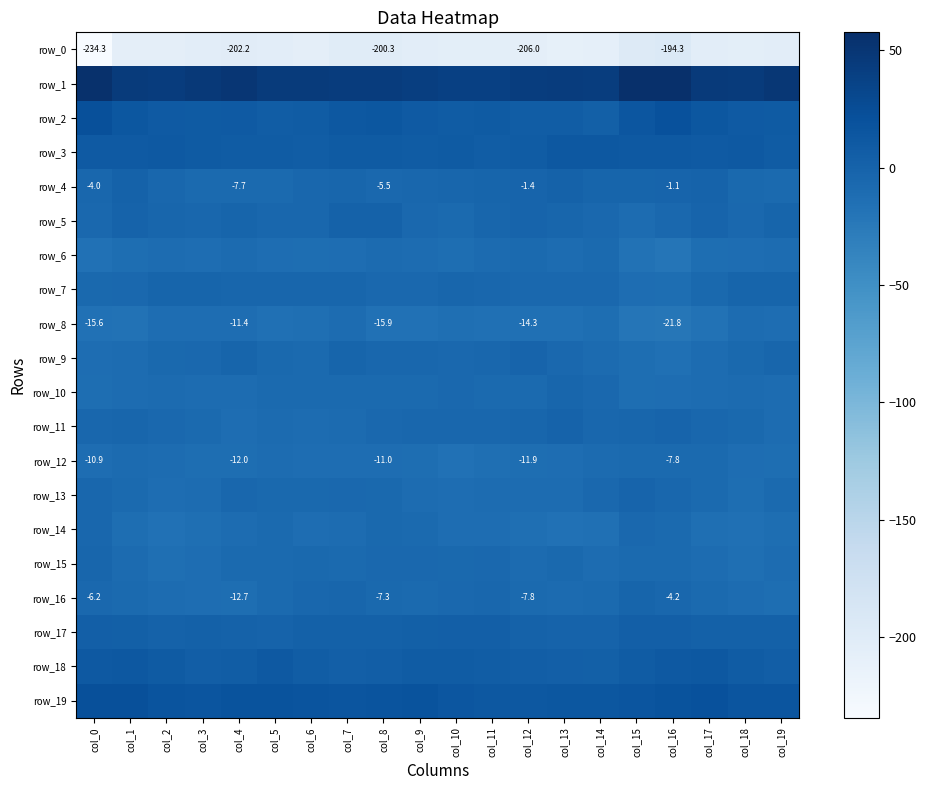

List the series in order of their peak value, highest first.

row_1, row_2, row_19, row_18, row_3, row_17, row_5, row_4, row_11, row_13, row_9, row_7, row_16, row_15, row_10, row_14, row_12, row_6, row_8, row_0